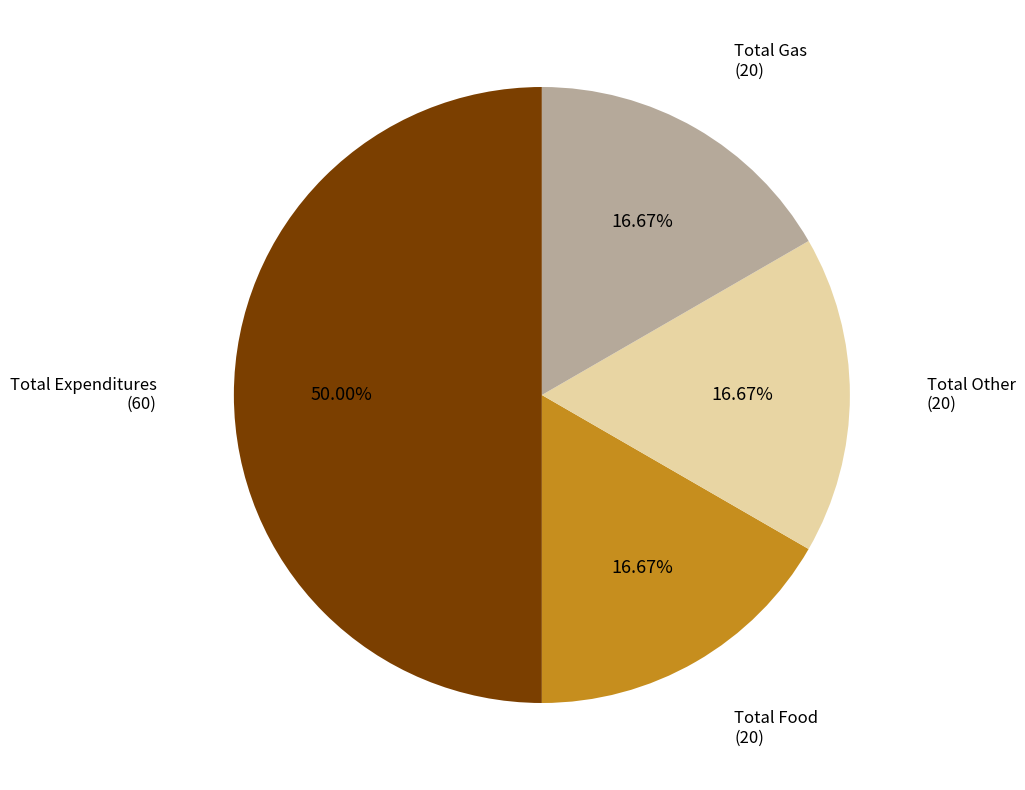

Count the number of slices in the pie.

4